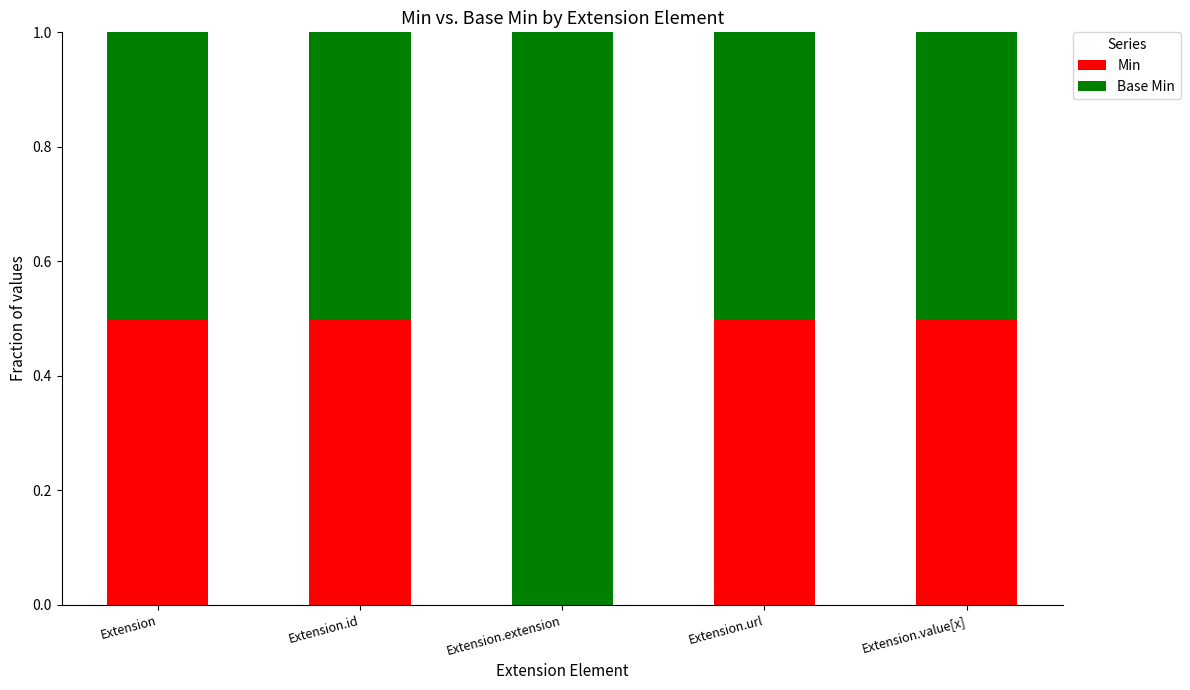

Reading left to right, list the values for the Min series.

Extension=0.5	Extension.id=0.5	Extension.extension=0.0	Extension.url=0.5	Extension.value[x]=0.5